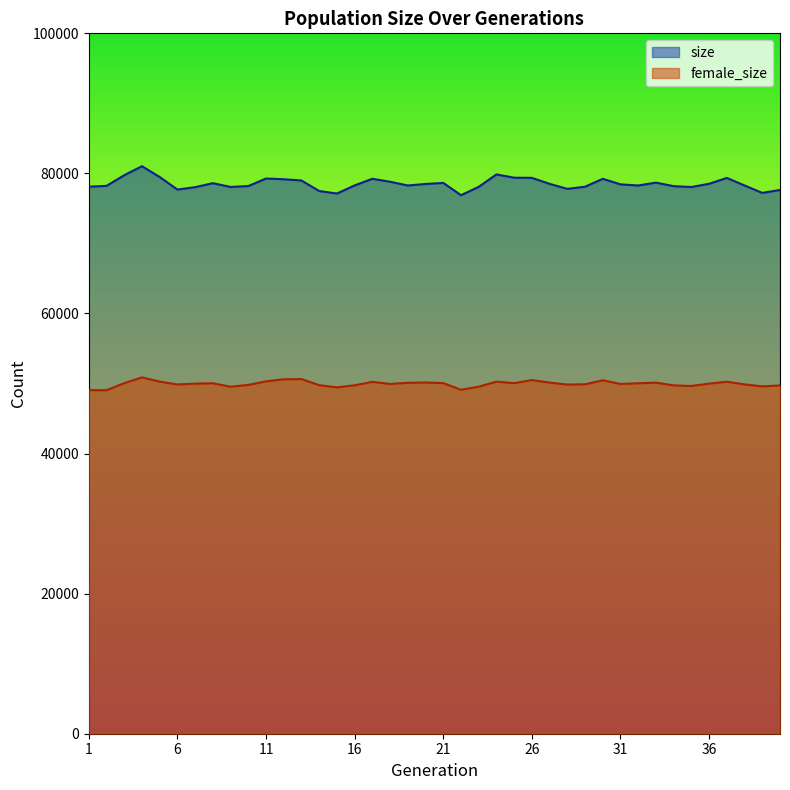

In size, how many points are higher than both neighbors (excluding endpoints)?

9